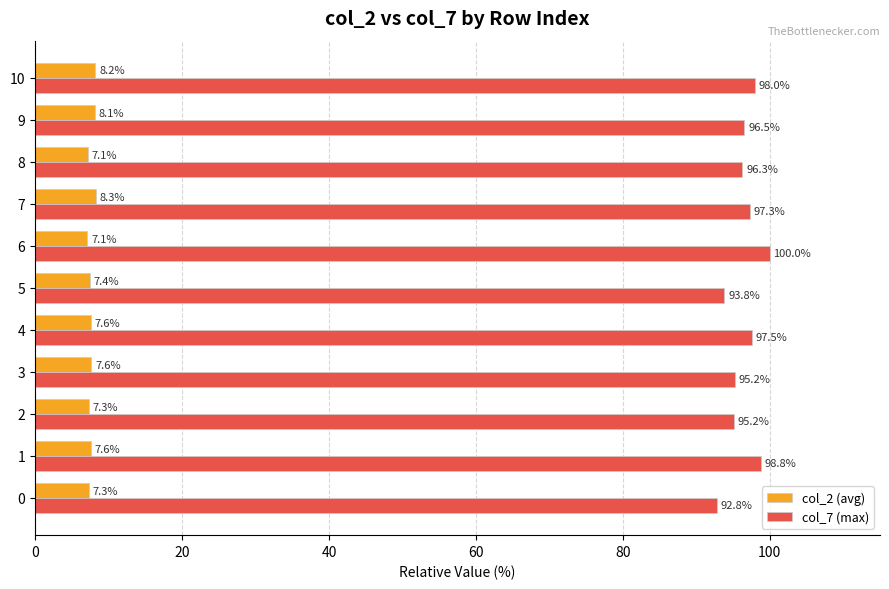

The value of col_2 (avg) at 5 is 3.3. True or false?

False